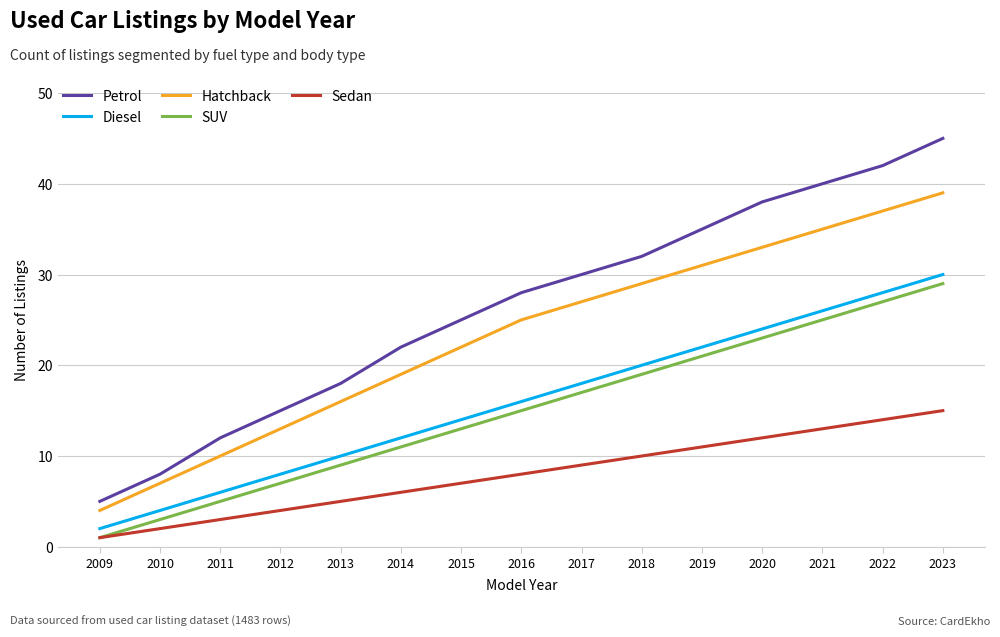

Which series has the widest spread of values?

Petrol